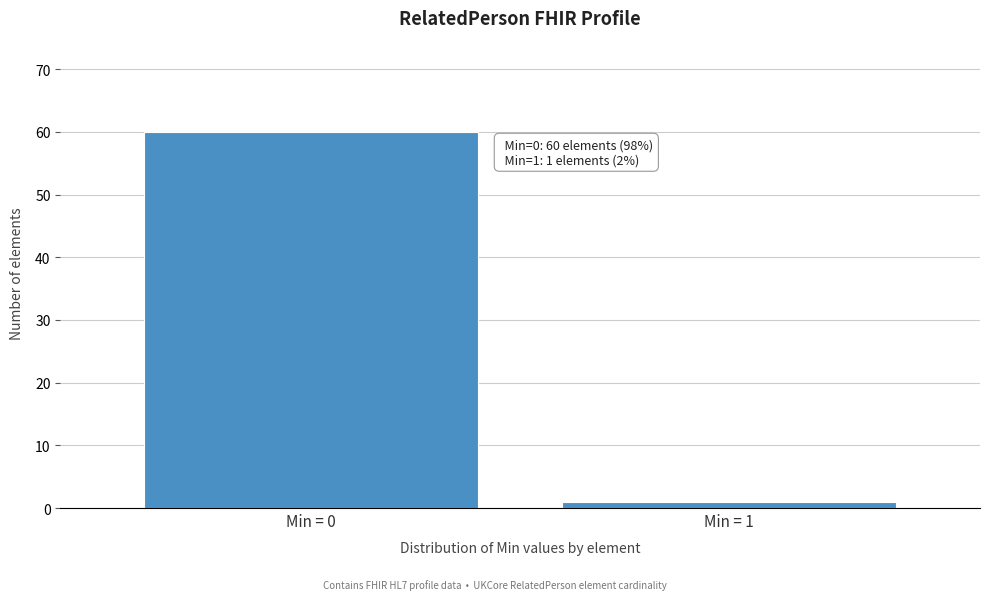

Reading left to right, what are all the values shown in this chart?

60	1